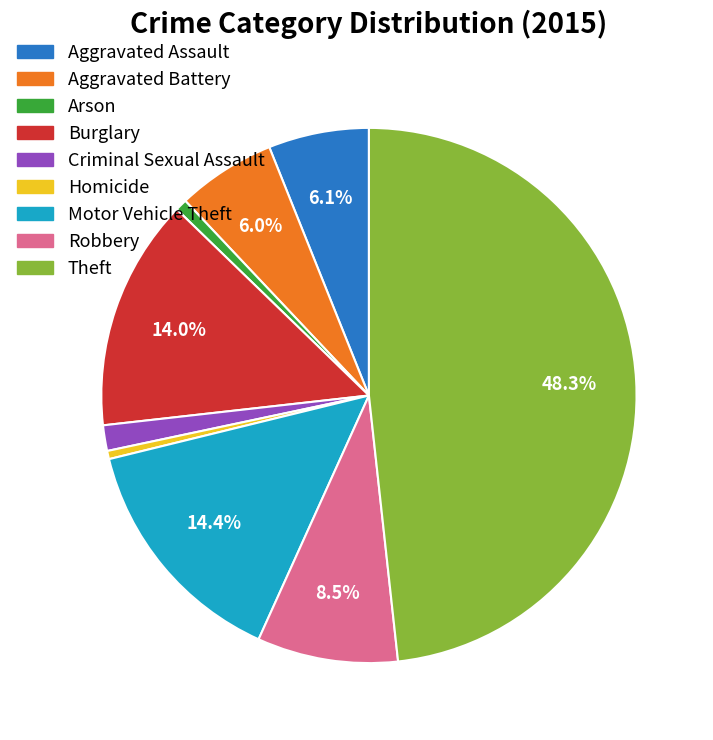

To the nearest percent, what is the average slice percentage?

11%